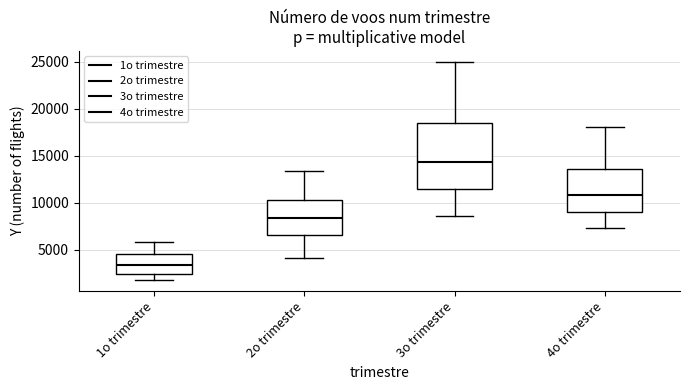

Comparing the boxes themselves (not the whiskers), which one is the tallest?

3o trimestre